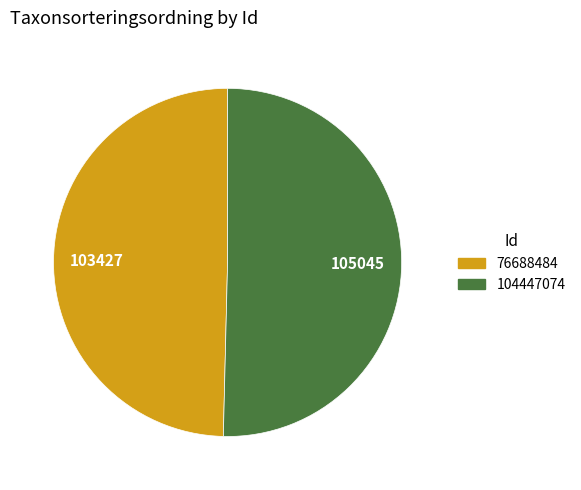

Which has a higher value, 76688484 or 104447074?

104447074